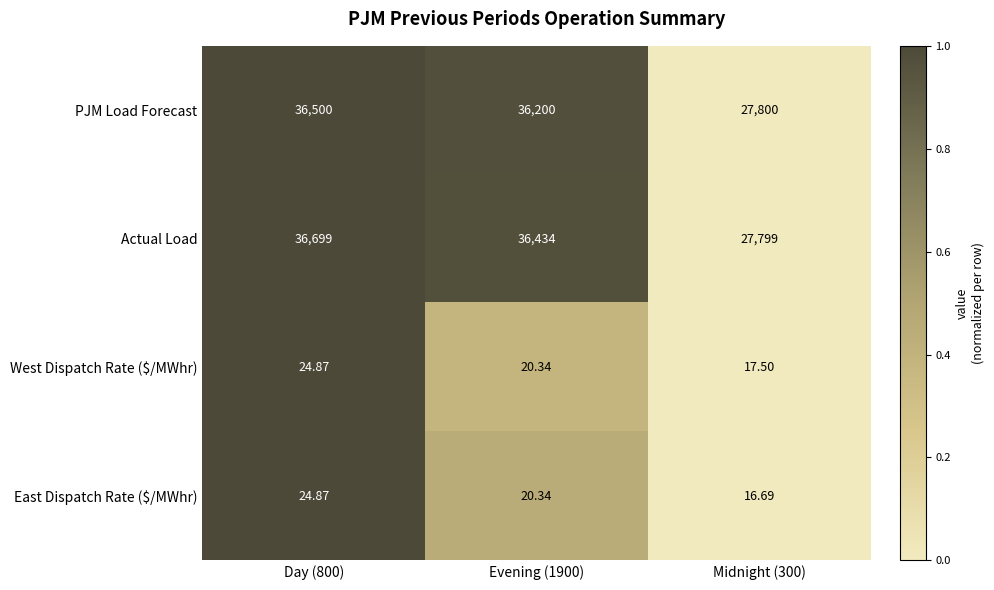

How many series are shown in this chart?

4